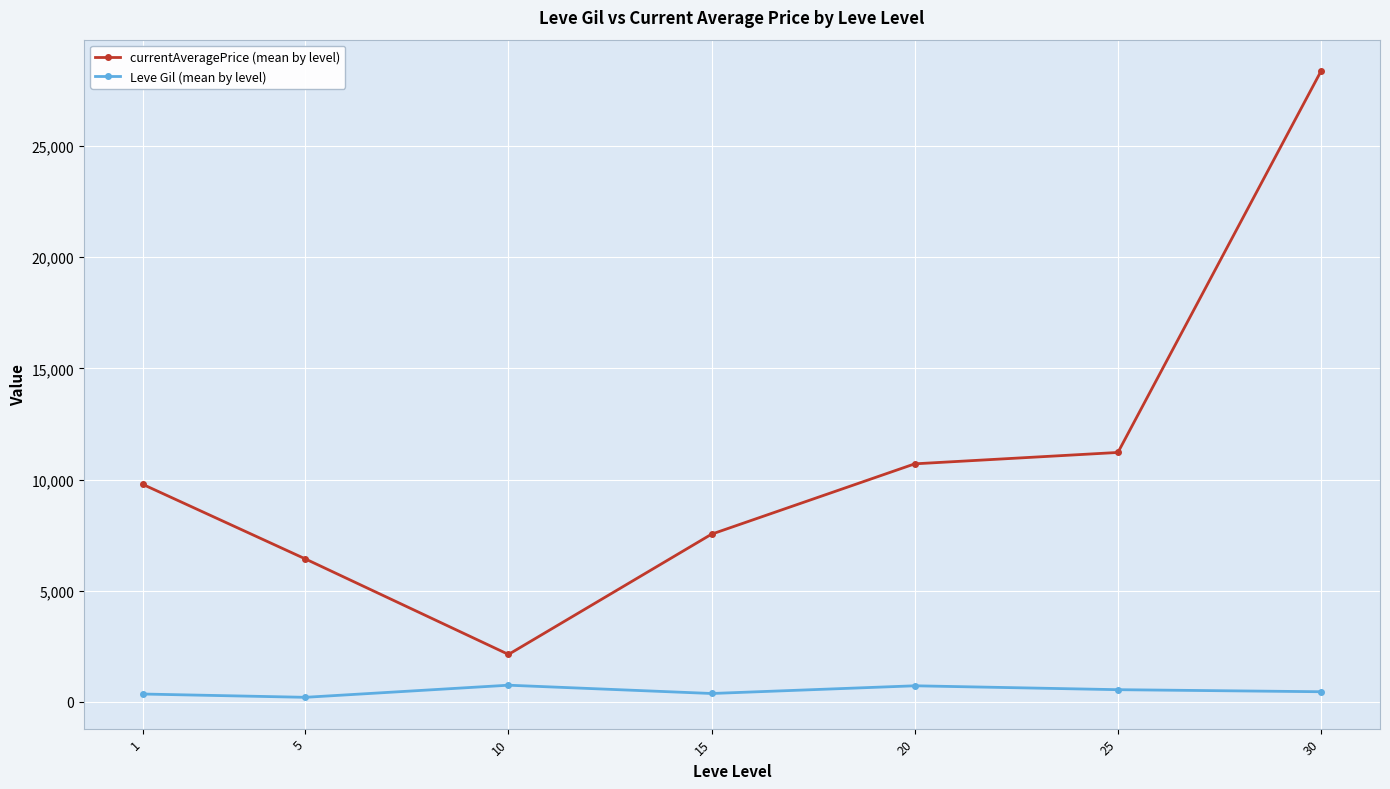

Rank the series at 5 from lowest to highest value.

Leve Gil (mean by level), currentAveragePrice (mean by level)